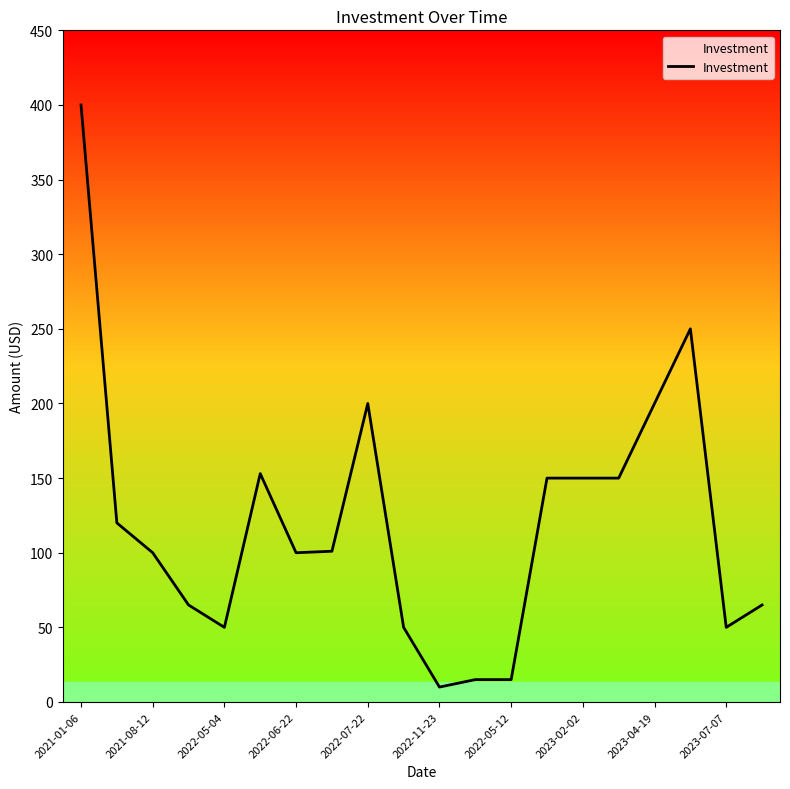

What is the maximum value shown in the chart?

400